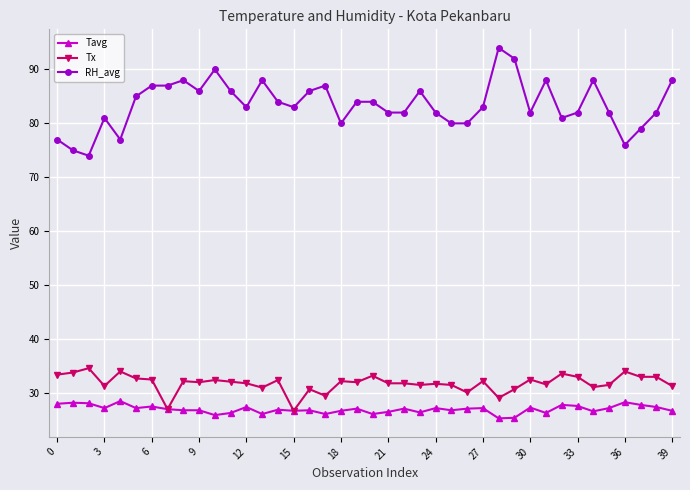

True or false: Tx and RH_avg intersect in this chart.

False